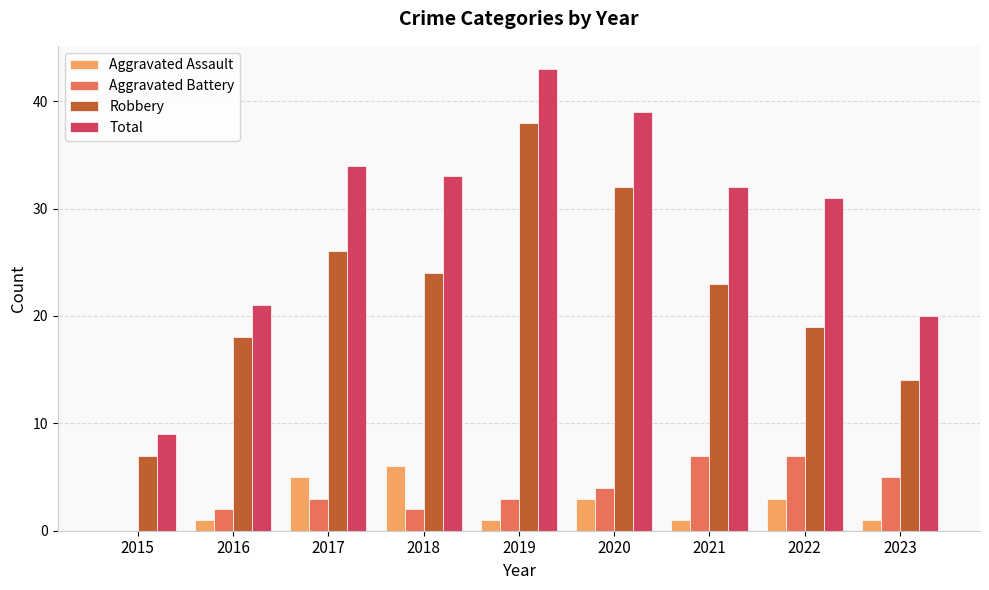

Are the bars horizontal?

No